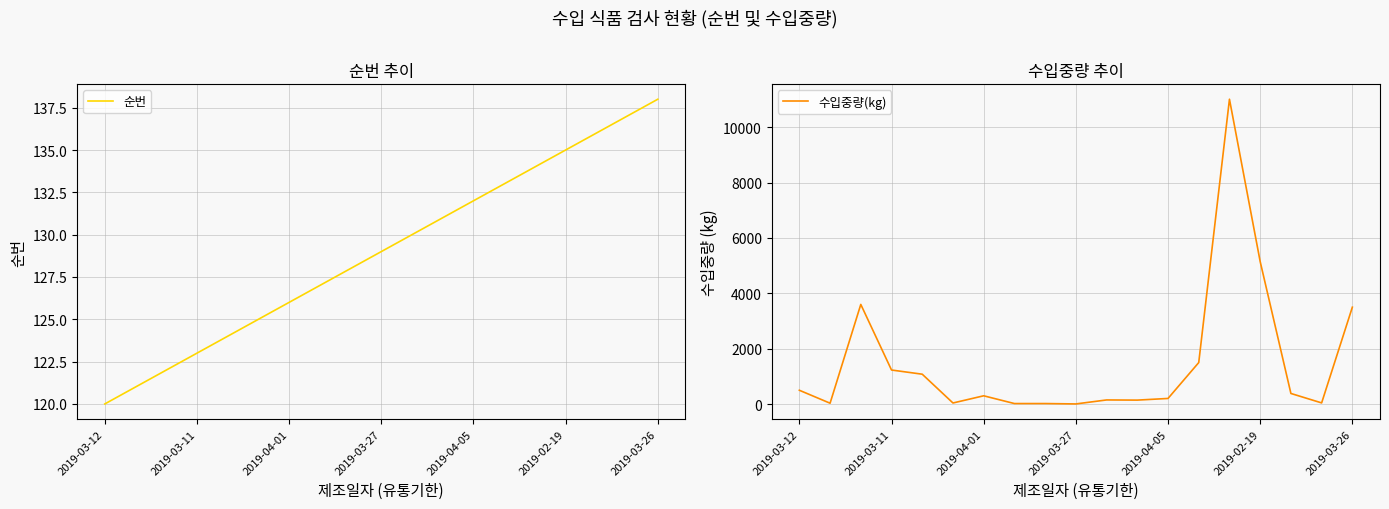

What are all the series names shown in the legend?

순번, 수입중량(kg)